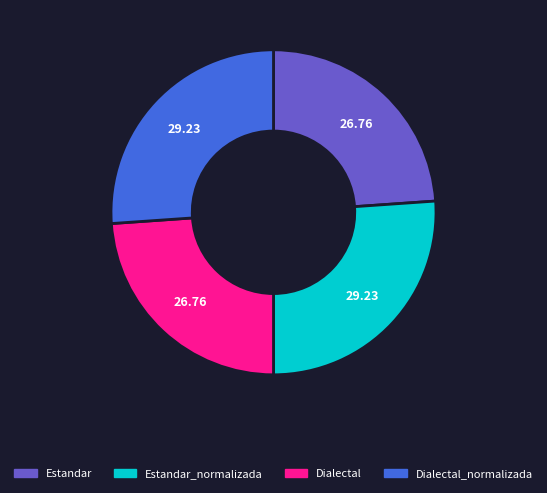

Does Estandar represent more than half of the total?

No